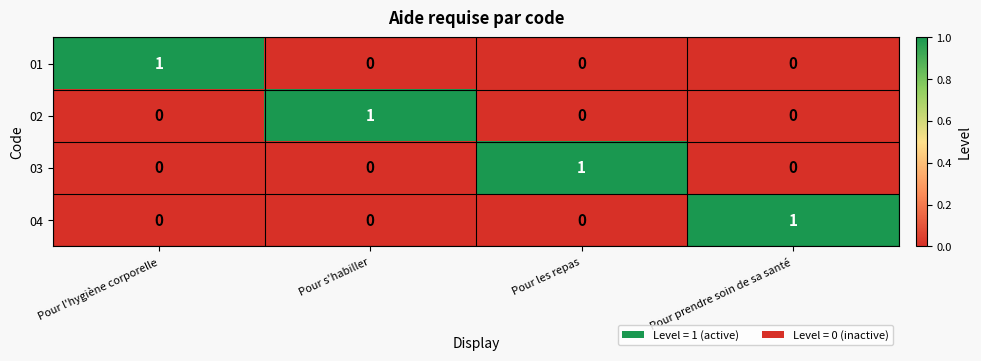

At which label does 02 reach its peak?

Pour s'habiller